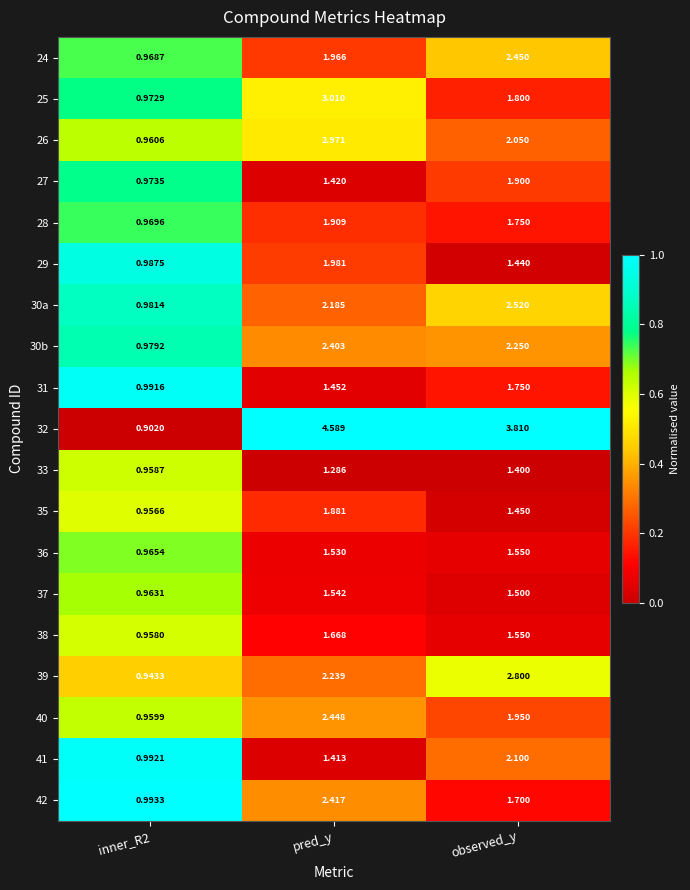

Which series has the largest range (max minus min)?

32